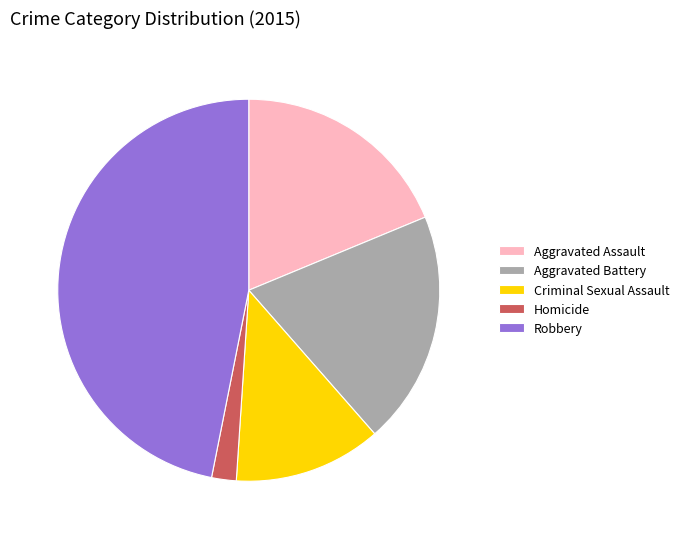

Which slice is the smallest?

Homicide